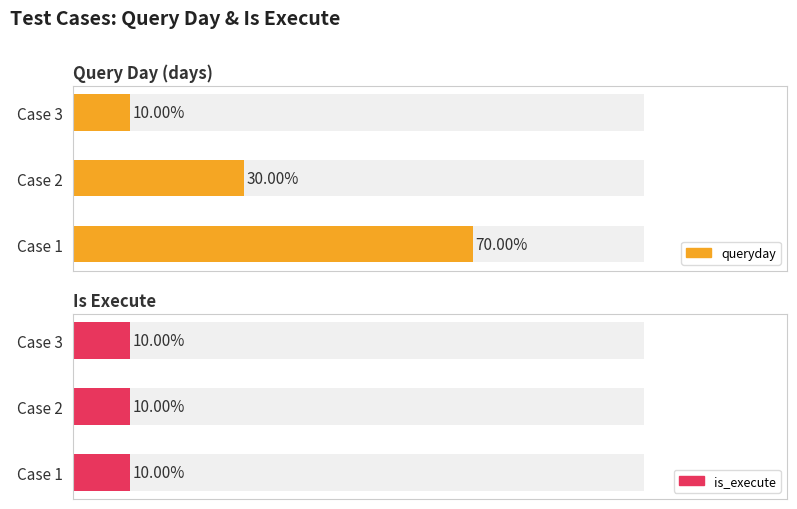

Rank the series by their average value, from highest to lowest.

queryday, is_execute